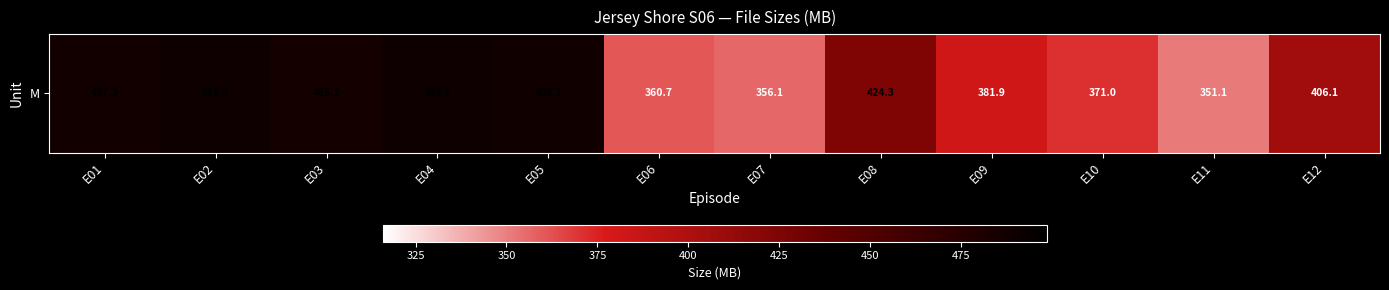

What is the change in value from E03 to E06?

-124.5